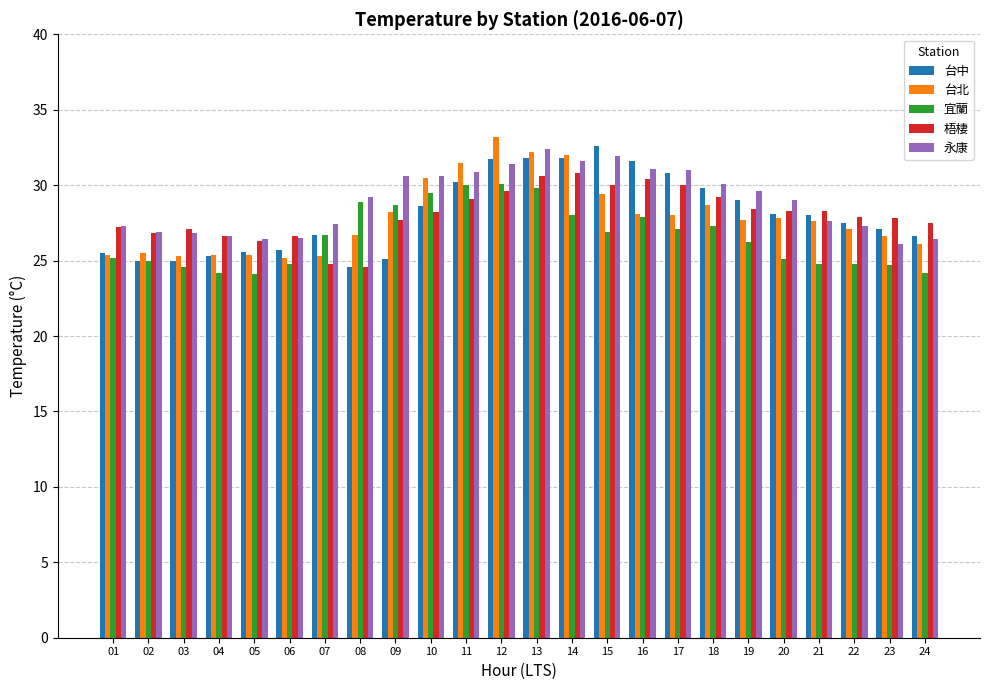

Are the bars grouped side by side (vs. stacked)?

Yes